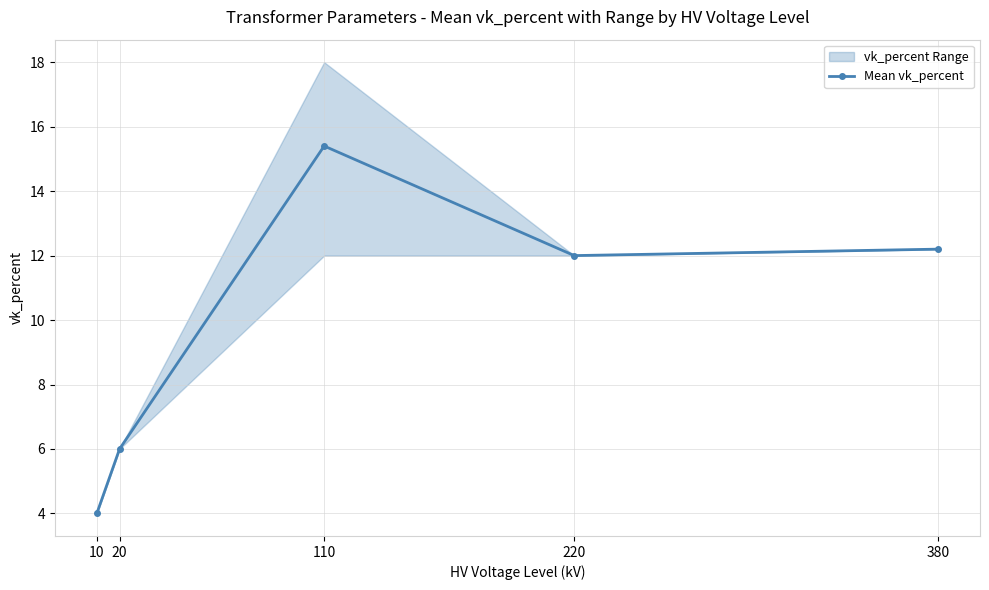

Read the value at 220.

12.0